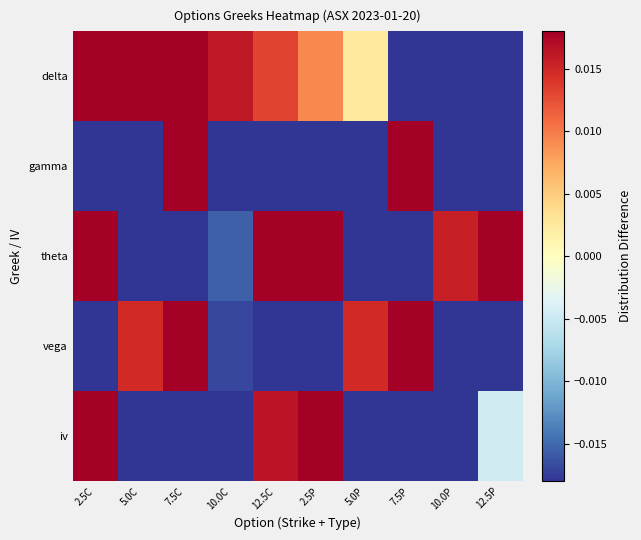

What is the difference between the highest and lowest values at 10.0C?

0.1